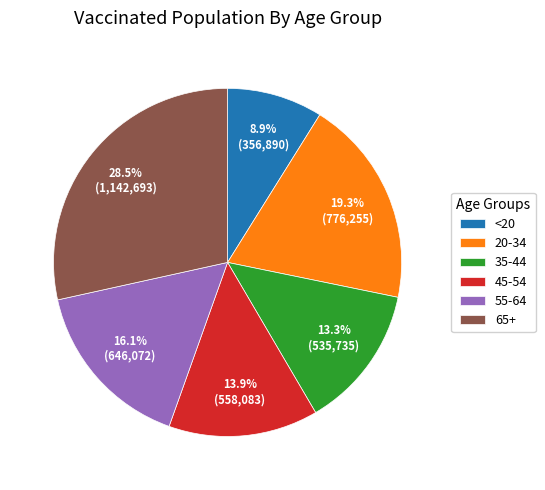

Rank the categories by value from lowest to highest.

<20, 35-44, 45-54, 55-64, 20-34, 65+